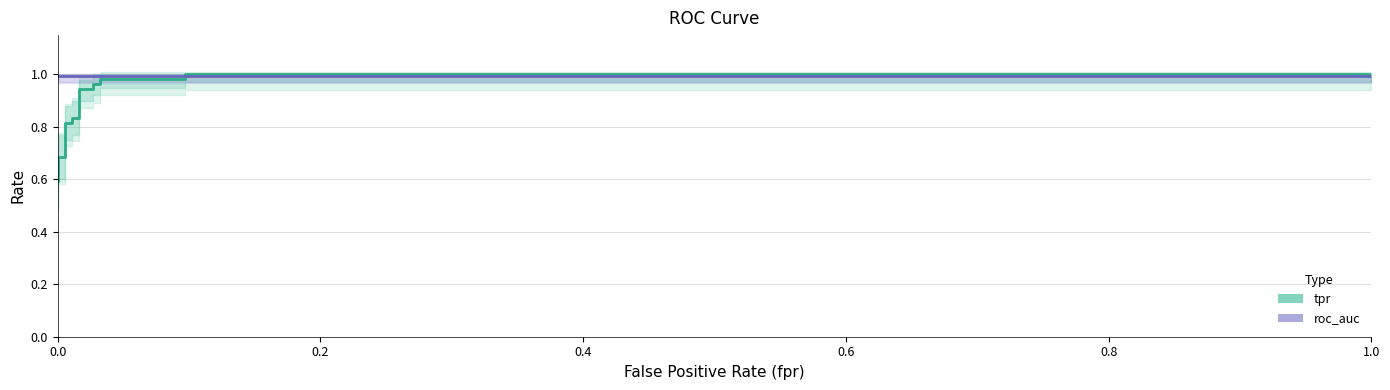

What is the lowest value of the tpr series?

0.6